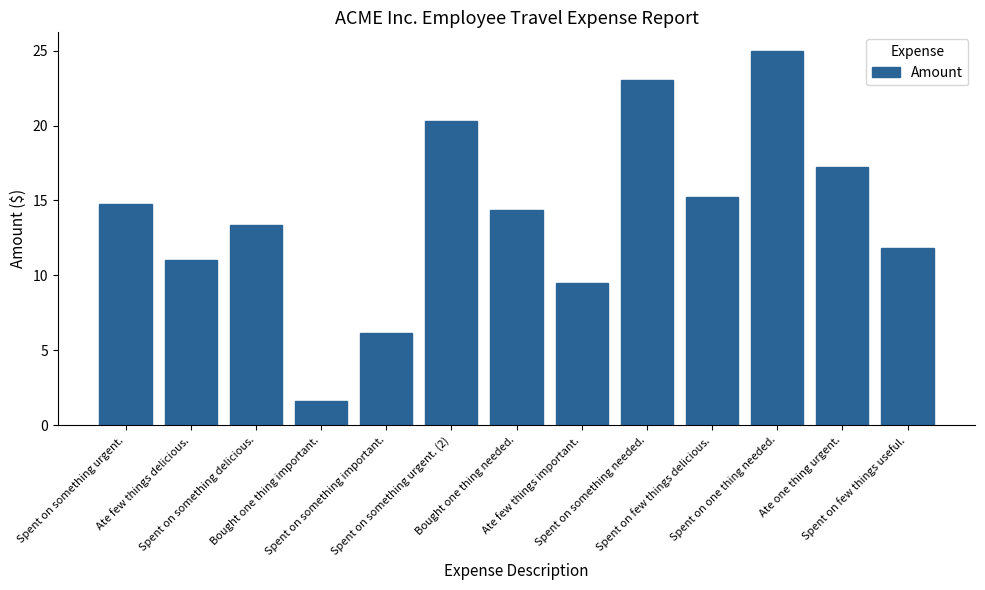

Approximately how many times larger is the value at Bought one thing important. compared to Spent on something urgent. (2)?

0.1